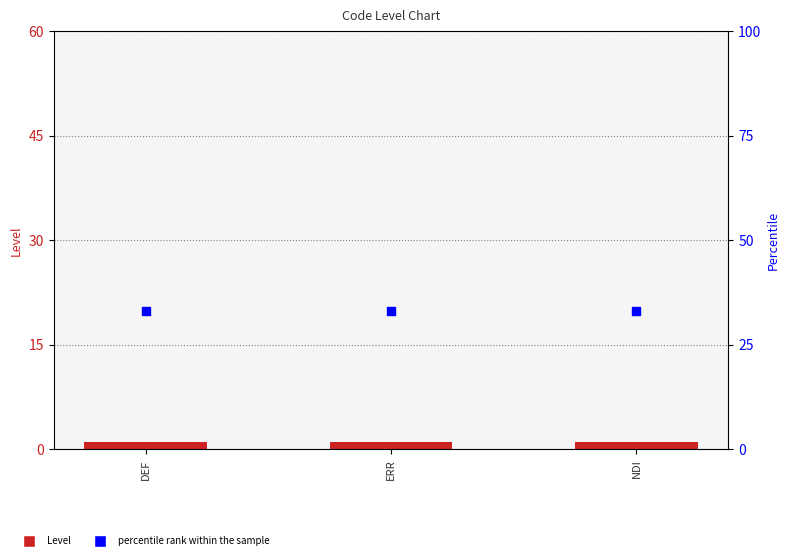

Is the value of percentile rank within the sample at ERR greater than the value of Level at DEF?

Yes